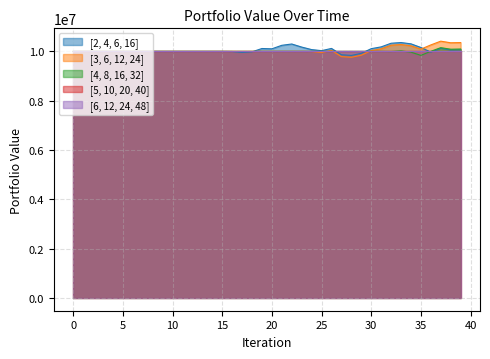

Which series changed the most between 12 and 21?

[2, 4, 6, 16]